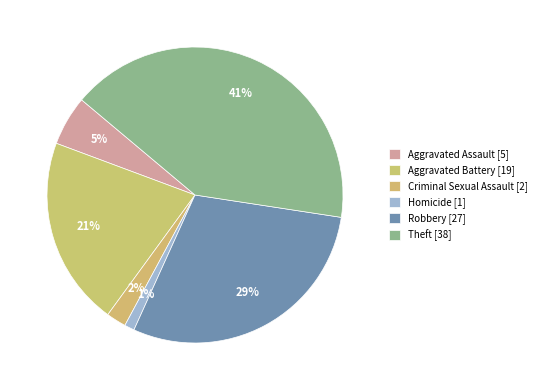

Is it true that Theft is 47% of the pie?

False